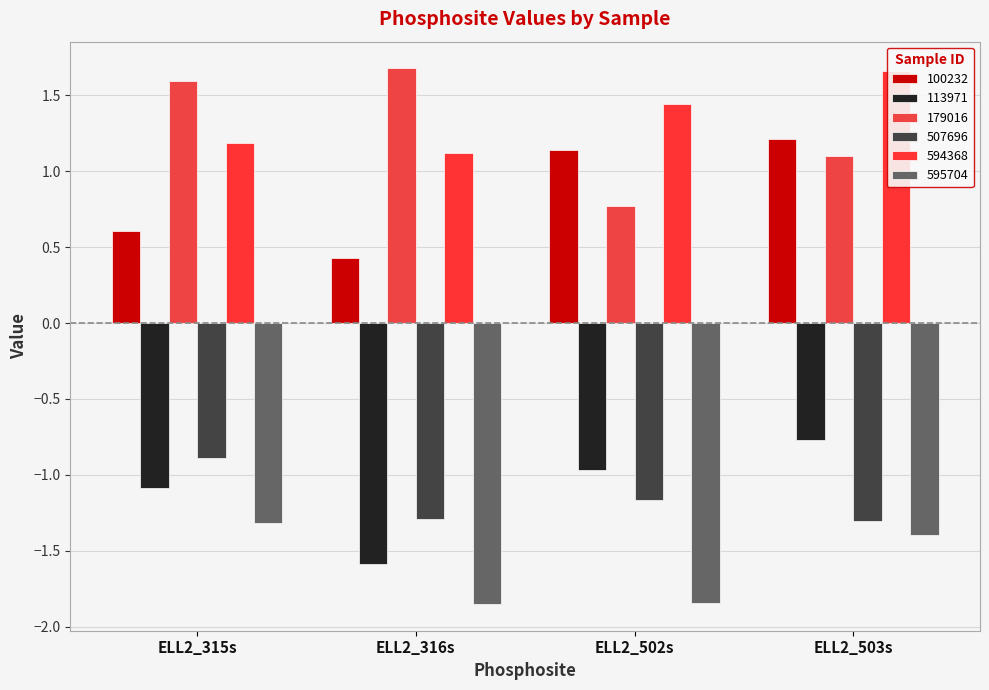

Reading left to right, list all the values displayed in this chart.

100232: ELL2_315s=0.6	ELL2_316s=0.4	ELL2_502s=1.1	ELL2_503s=1.2
113971: ELL2_315s=-1.1	ELL2_316s=-1.6	ELL2_502s=-1.0	ELL2_503s=-0.8
179016: ELL2_315s=1.6	ELL2_316s=1.7	ELL2_502s=0.8	ELL2_503s=1.1
507696: ELL2_315s=-0.9	ELL2_316s=-1.3	ELL2_502s=-1.2	ELL2_503s=-1.3
594368: ELL2_315s=1.2	ELL2_316s=1.1	ELL2_502s=1.4	ELL2_503s=1.7
595704: ELL2_315s=-1.3	ELL2_316s=-1.9	ELL2_502s=-1.8	ELL2_503s=-1.4